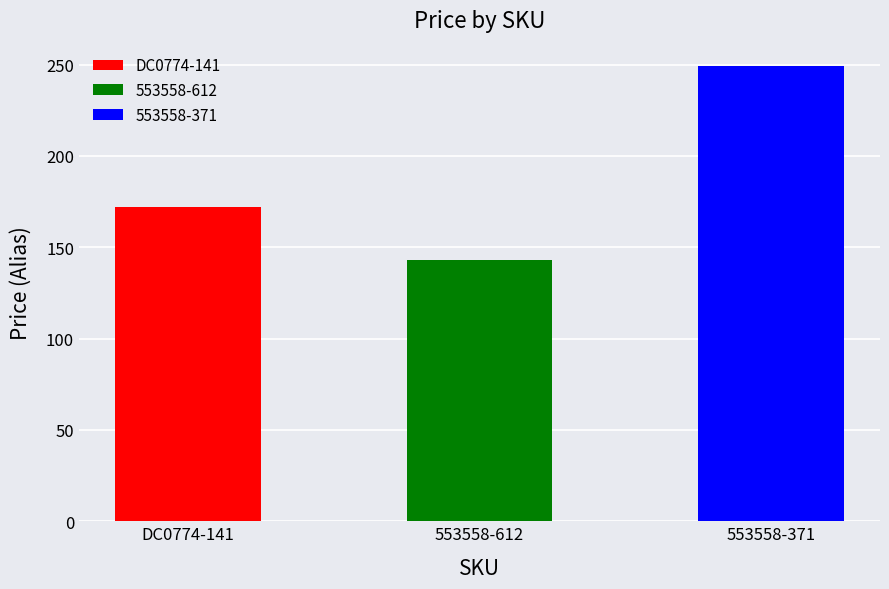

Count the values in the range 143 to 249.

3